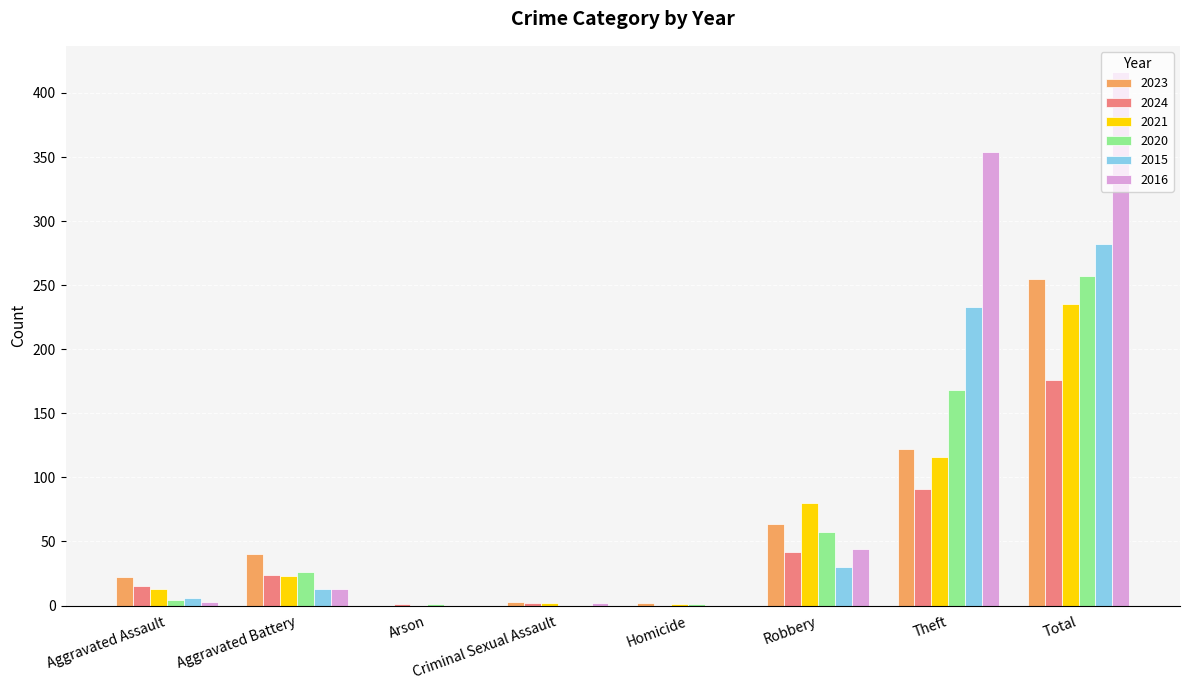

Which series has the largest total across all categories?

2016